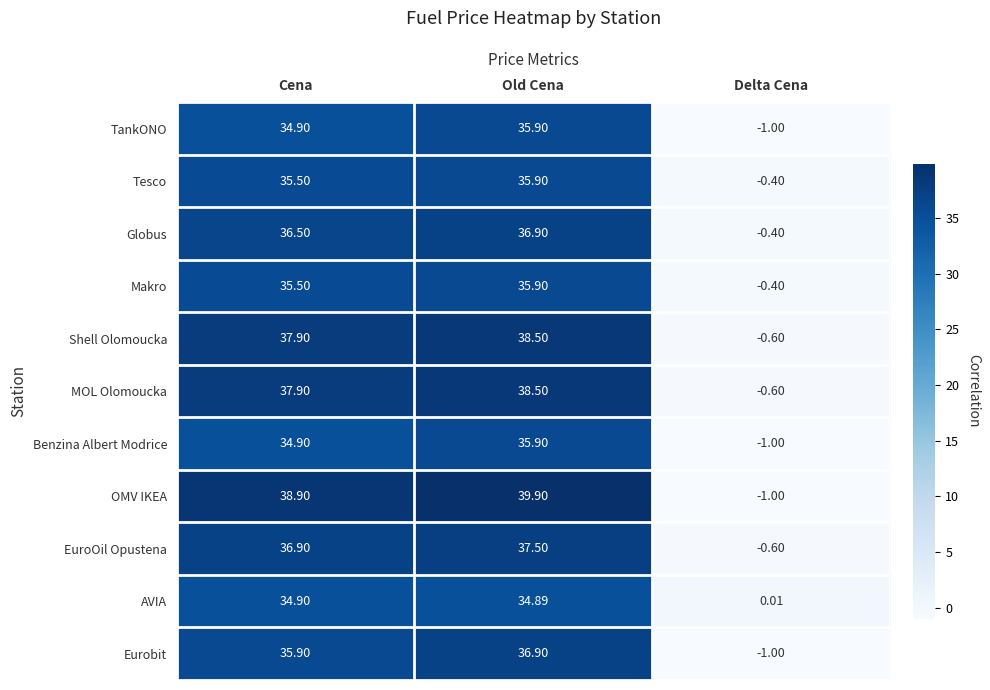

At which label does TankONO first exceed 34?

Cena